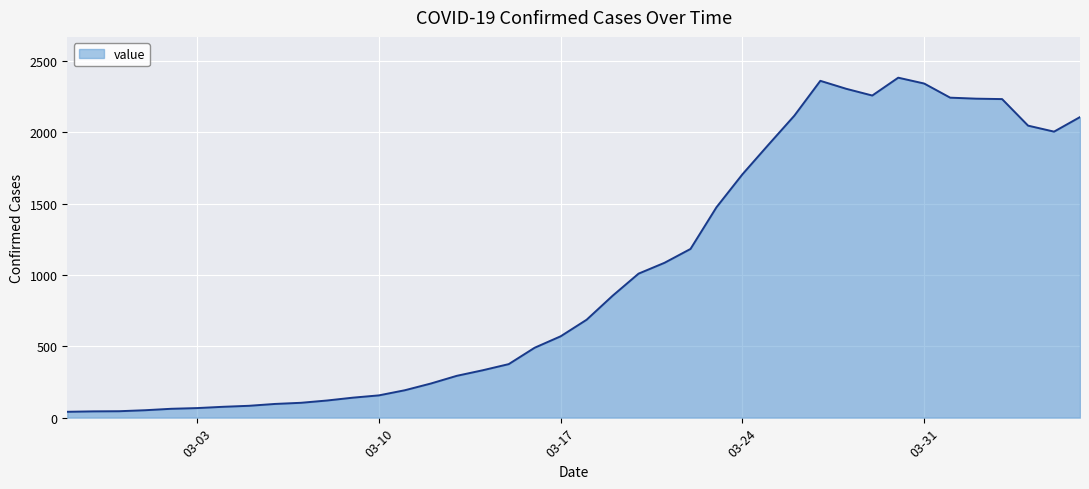

Does the chart display data point markers on the line(s)?

No